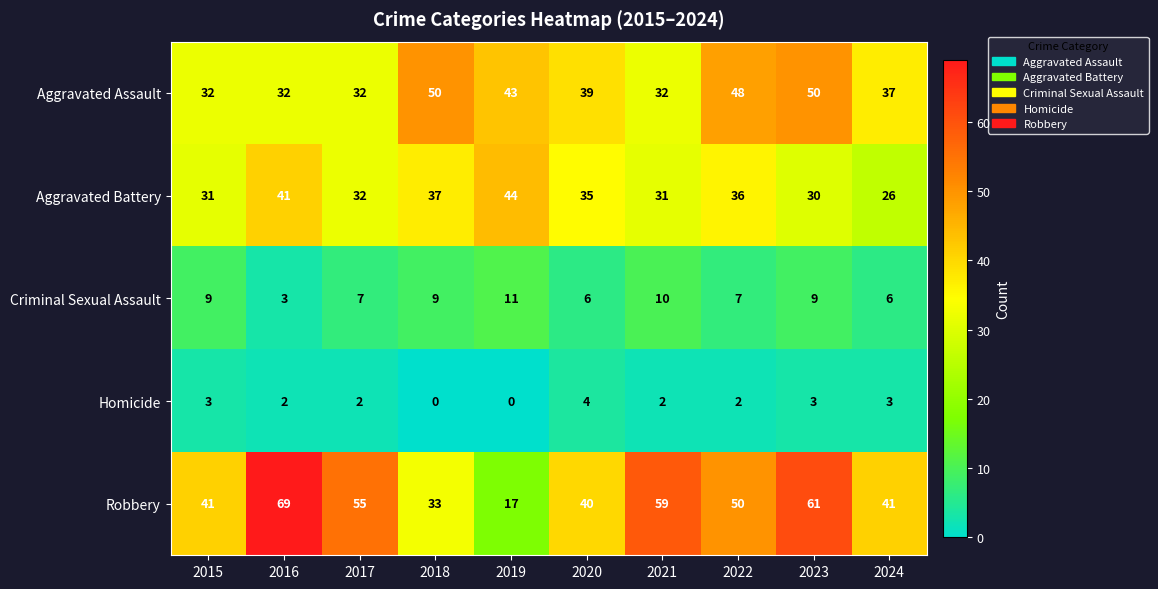

Is the value of Criminal Sexual Assault at 2016 greater than the value of Homicide at 2020?

No